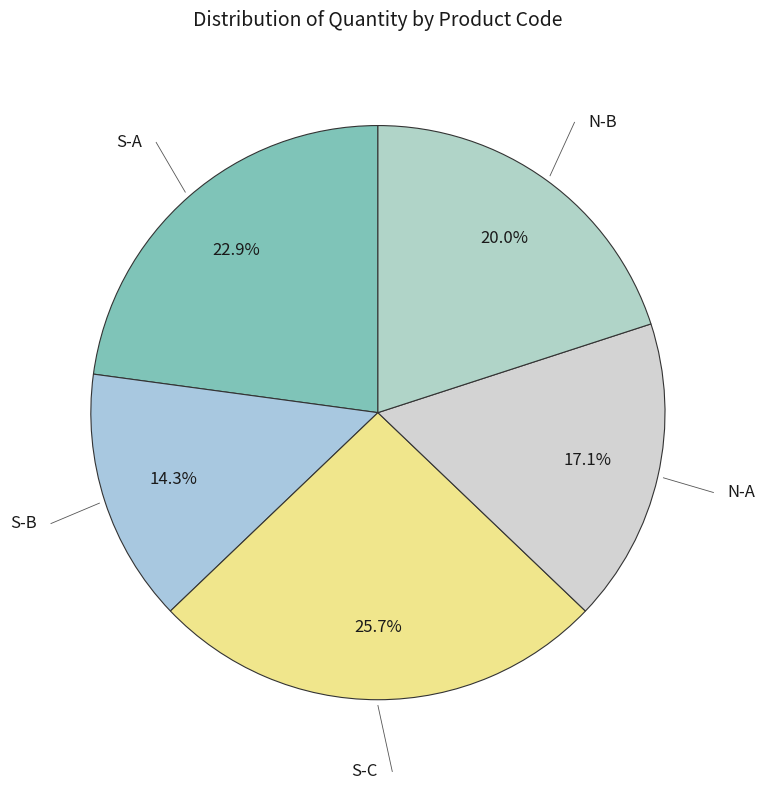

Is there any slice that represents more than half of the pie?

No